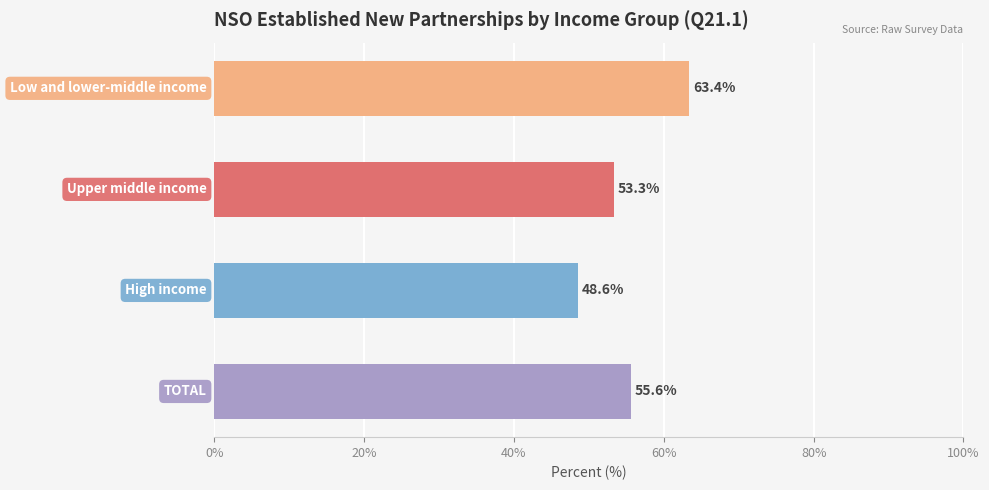

What is the smallest value displayed?

48.6